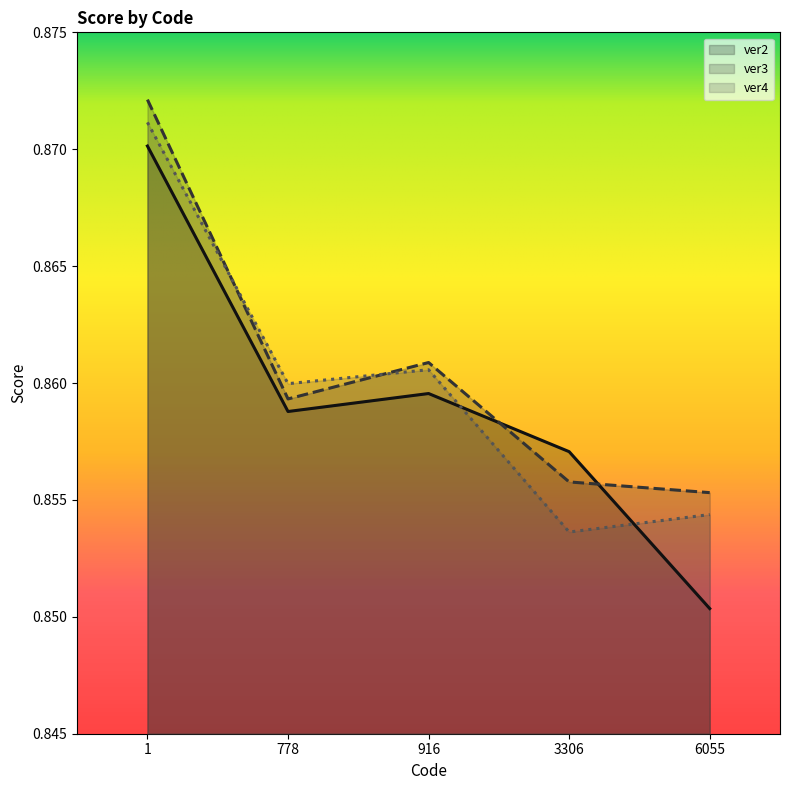

Reading right to left, extract all data points from this chart.

ver2: 0.9	0.9	0.9	0.9	0.9
ver3: 0.9	0.9	0.9	0.9	0.9
ver4: 0.9	0.9	0.9	0.9	0.9